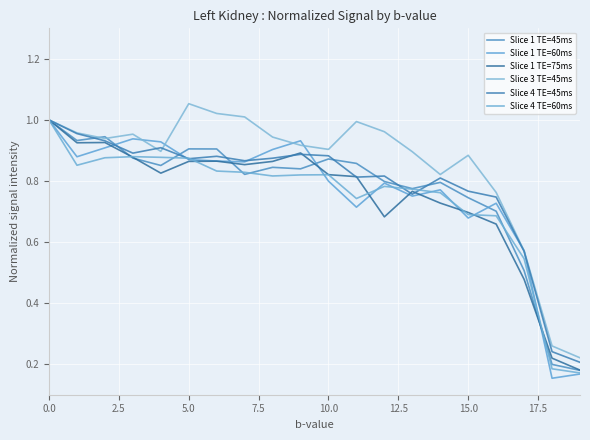

Does the chart have visible grid lines?

Yes